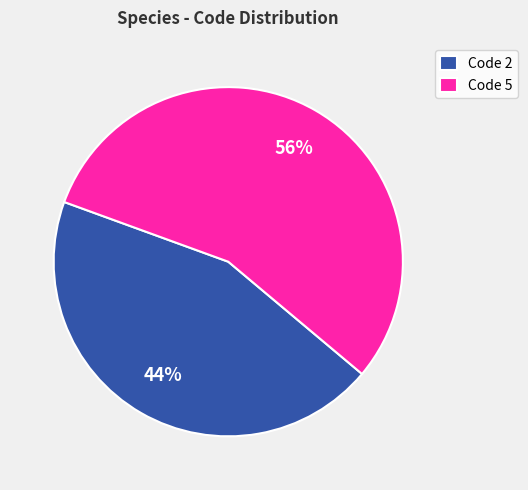

Is the sum of Code 5 and Code 2 greater than half?

Yes